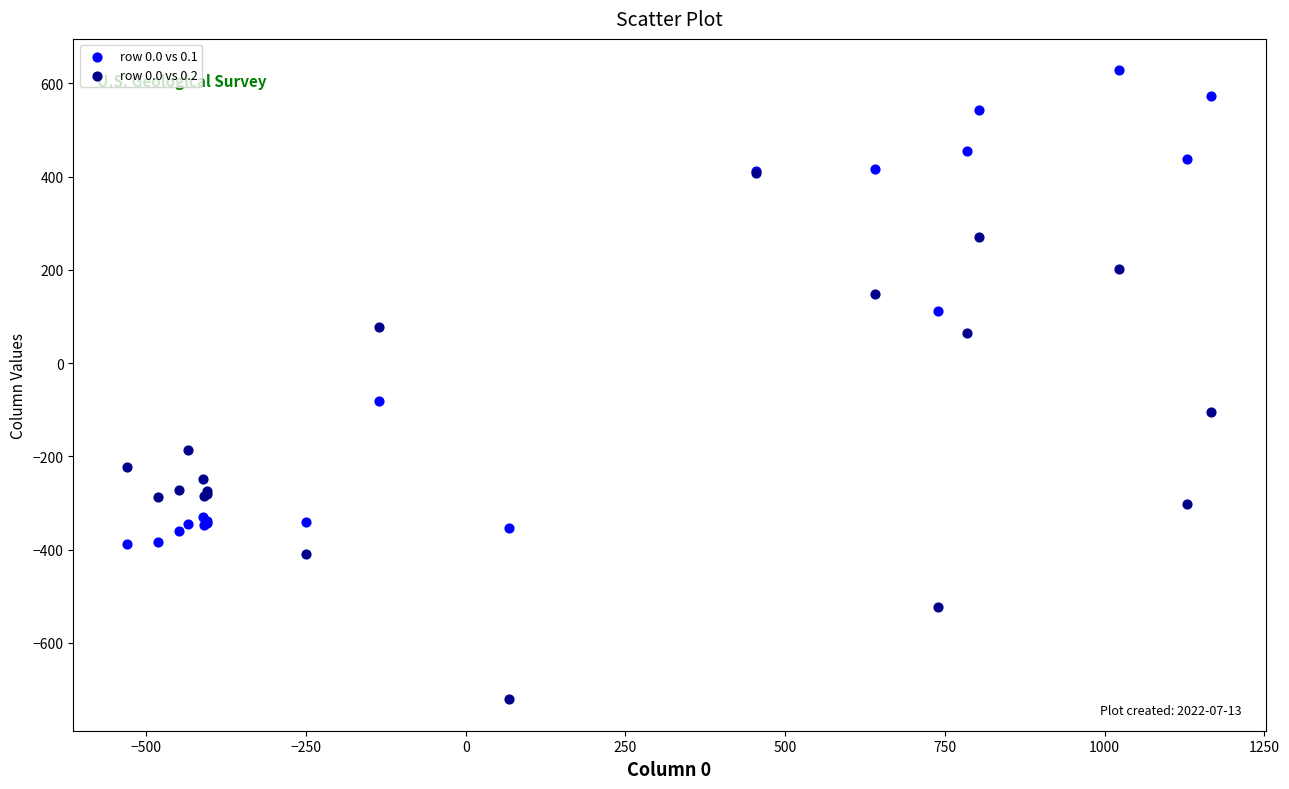

Across all series, what Y value is closest to -46?

-81.6